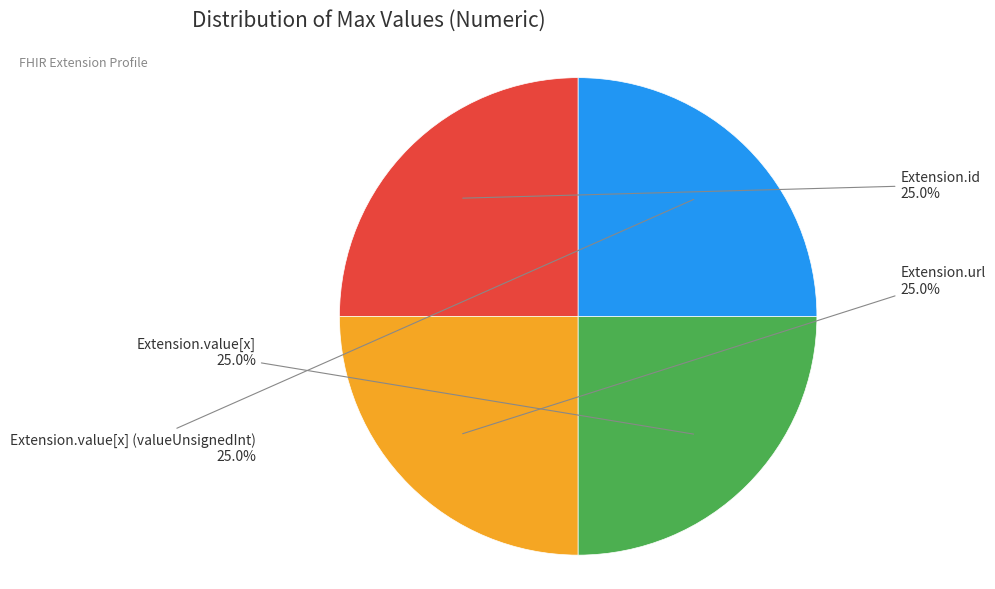

Count the number of slices in the pie.

4